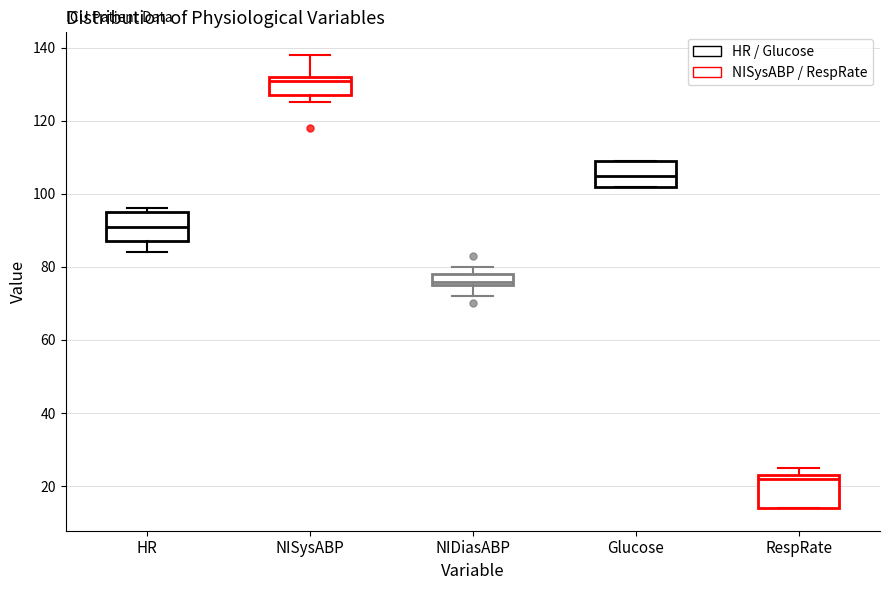

Where is the upper edge of the box for NIDiasABP on the y-axis? The values are not printed on the chart, so give them approximately, as read against the axis.

78